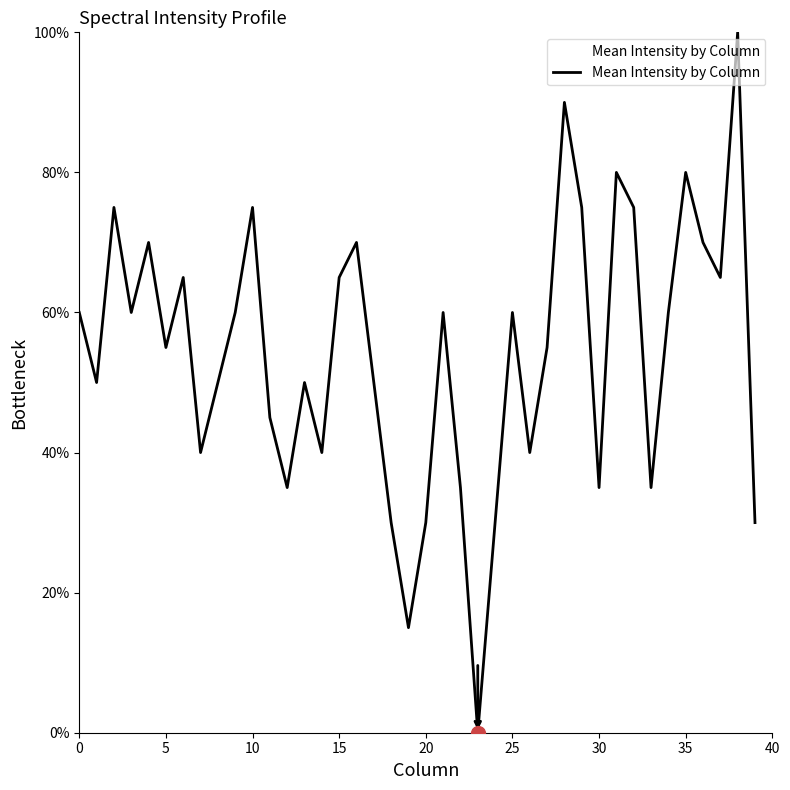

What is the difference between the maximum and minimum values?

100.0